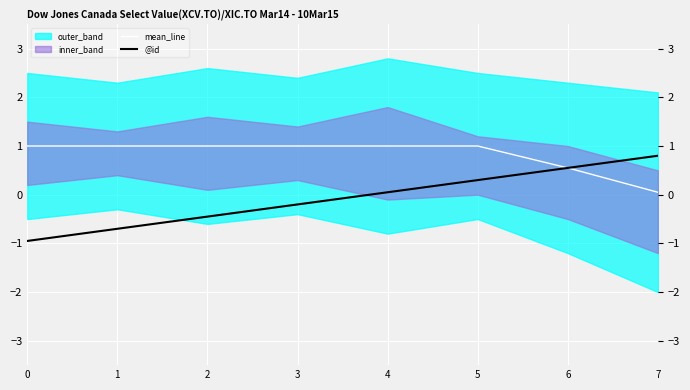

Which has a higher value, 4 or 3?

3